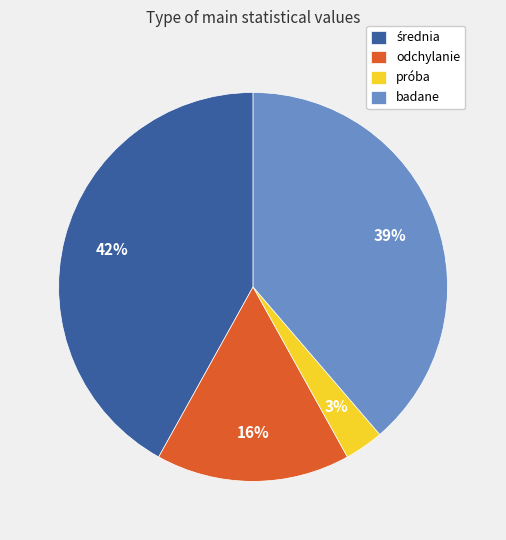

Is it true that badane is 30% of the pie?

False